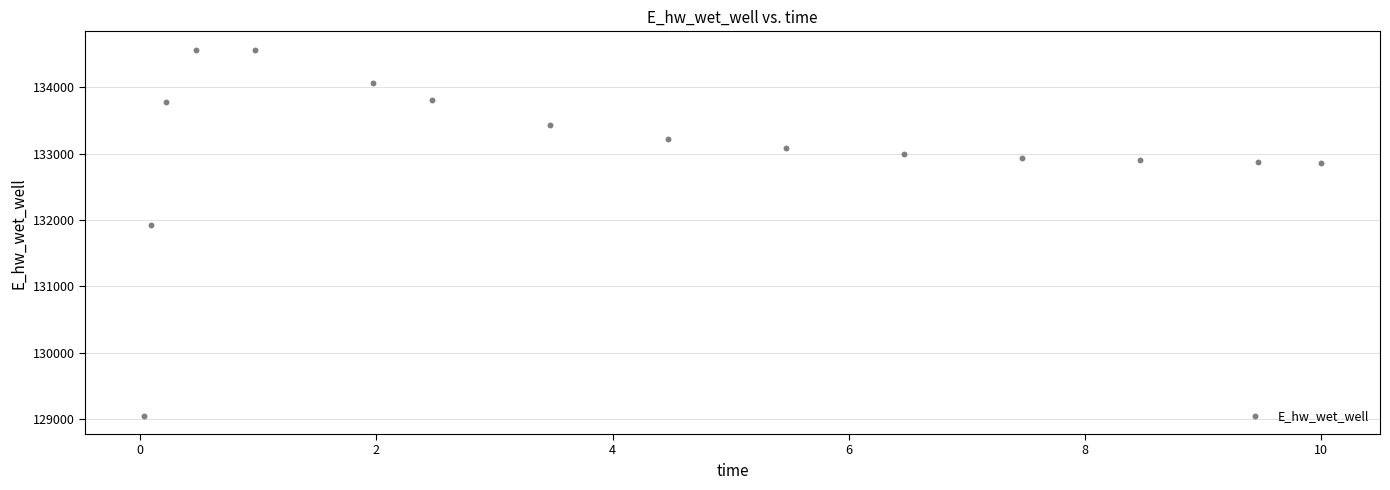

What is the range of Y values (max minus min)?

5520.9